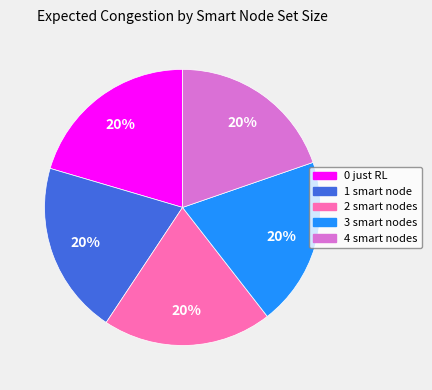

Count the number of slices in the pie.

5